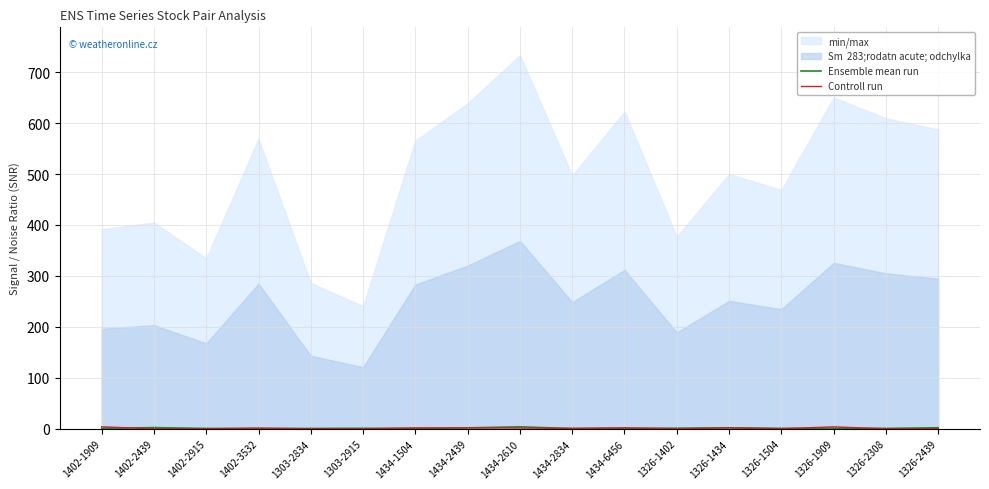

Is the value of Ensemble mean run at 1402-2439 greater than the value of Controll run at 1326-1504?

Yes